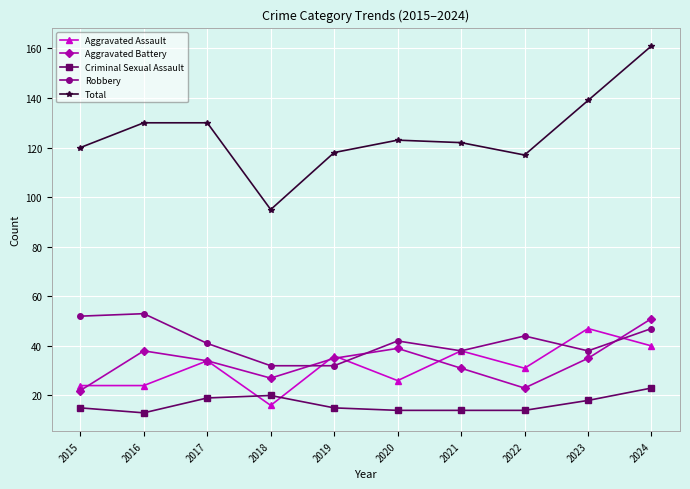

In Criminal Sexual Assault, how many points are higher than both neighbors (excluding endpoints)?

1